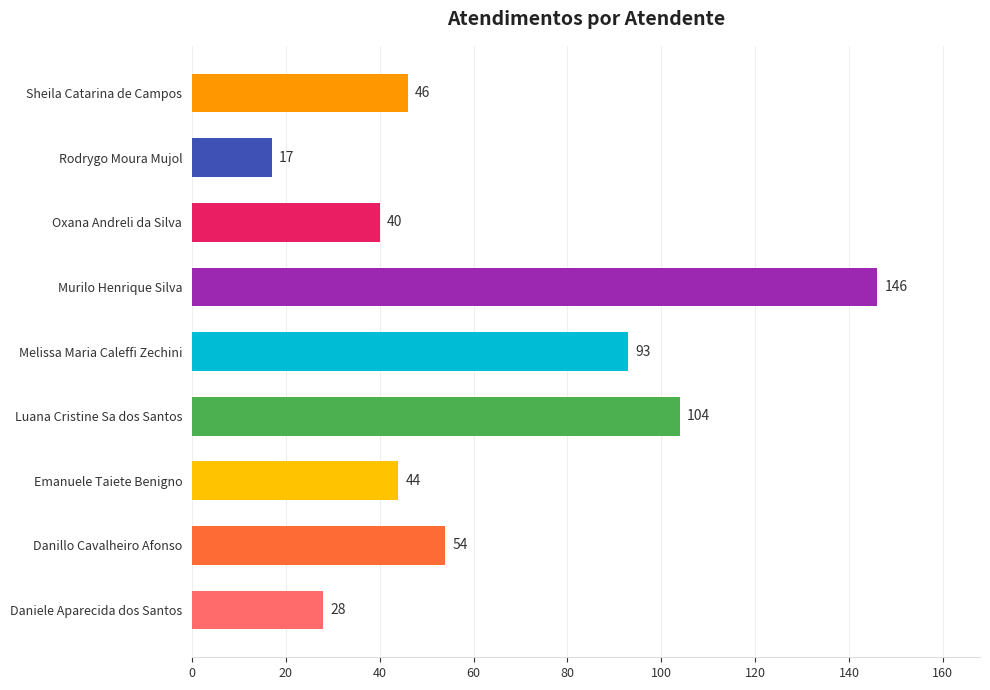

List the labels in order of value, largest first.

Murilo Henrique Silva, Luana Cristine Sa dos Santos, Melissa Maria Caleffi Zechini, Danillo Cavalheiro Afonso, Sheila Catarina de Campos, Emanuele Taiete Benigno, Oxana Andreli da Silva, Daniele Aparecida dos Santos, Rodrygo Moura Mujol